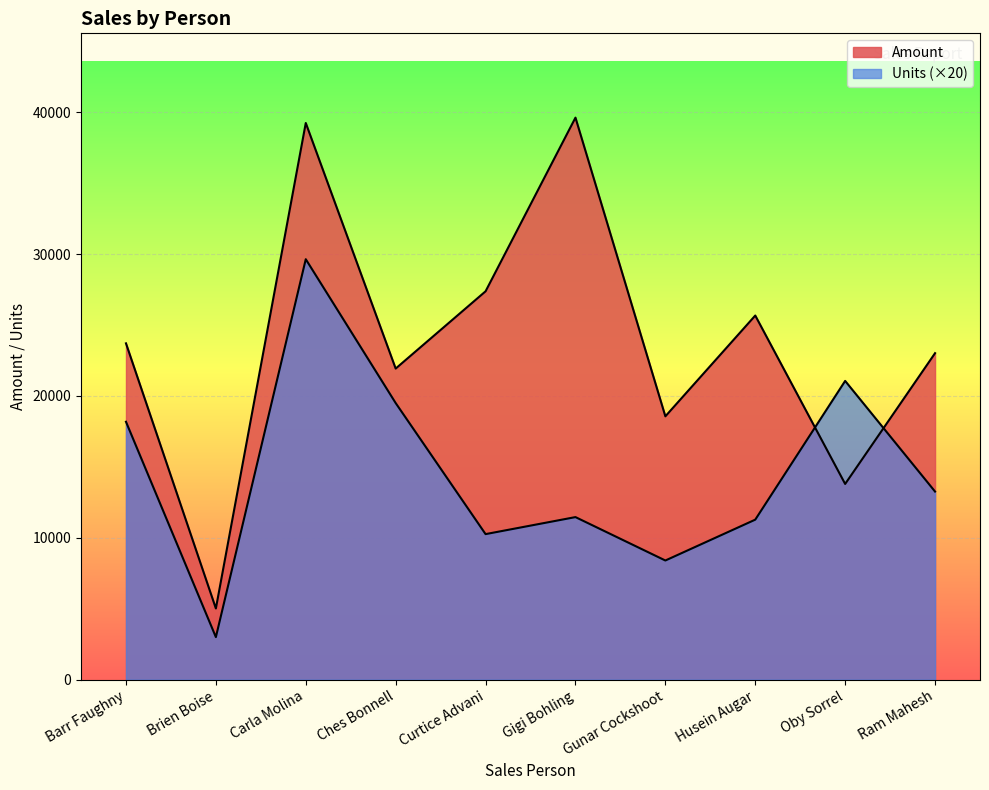

What is the approximate value of Amount at Gigi Bohling, to the nearest 10?

39620